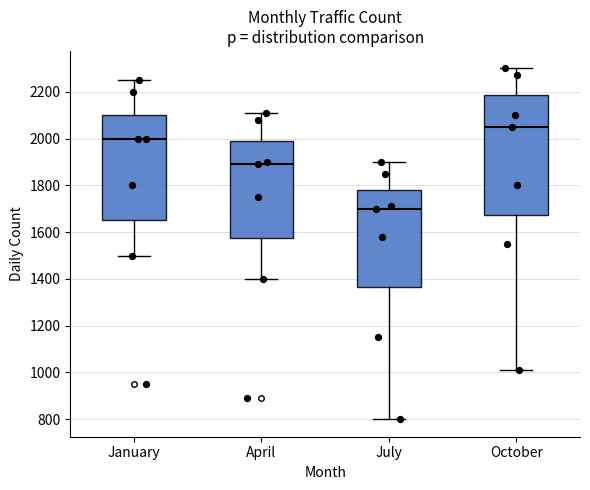

Which box has the highest median line?

October